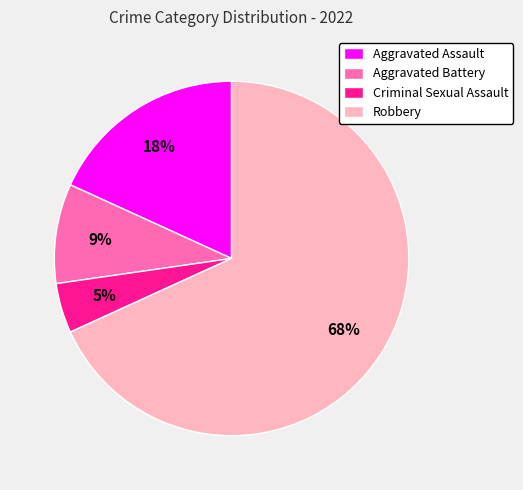

Is it true that Criminal Sexual Assault is 5% of the pie?

True